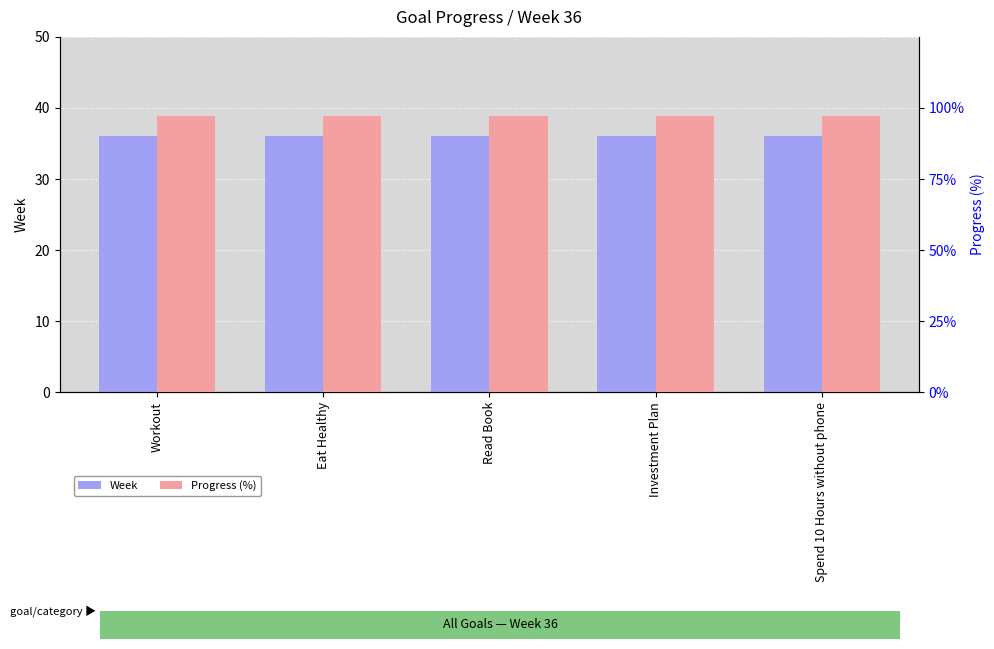

What is the smallest value displayed?

36.0